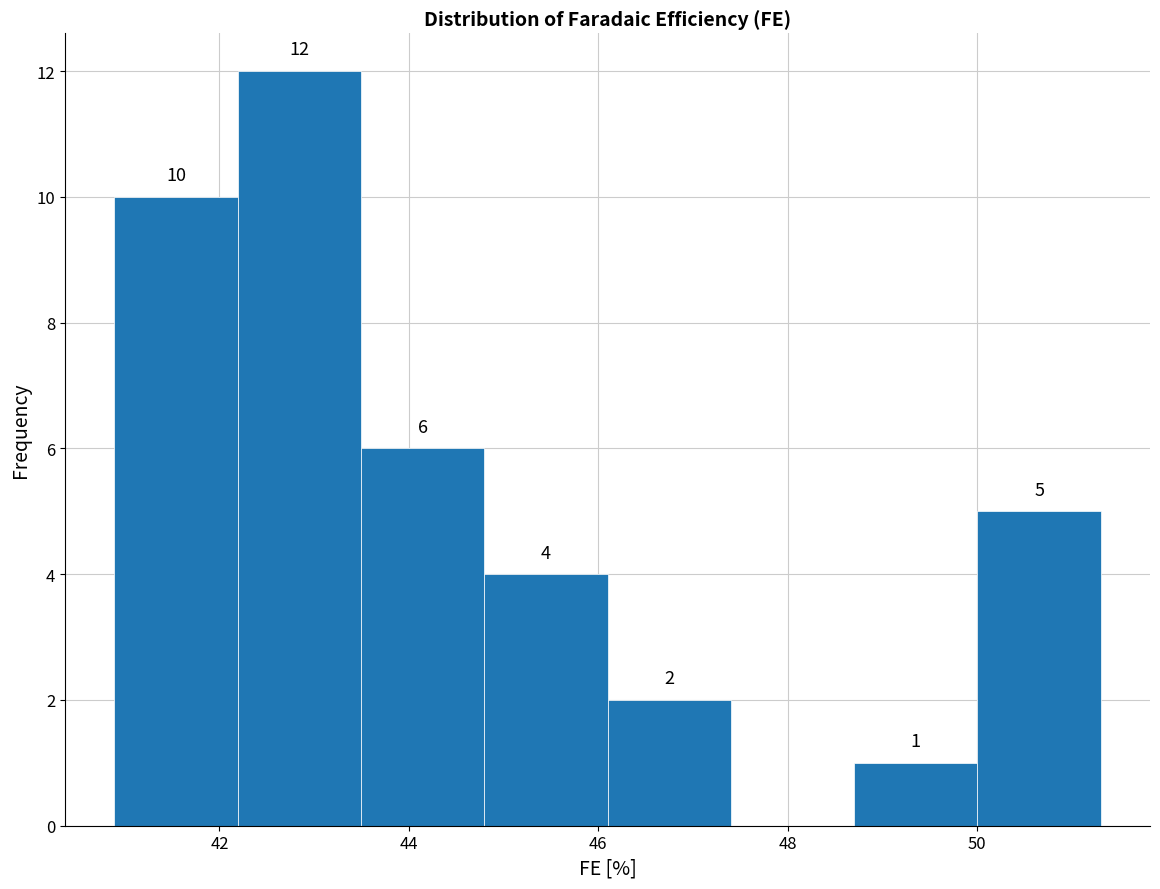

Over which range of the x-axis is the bar tallest?

42.2 to 43.4